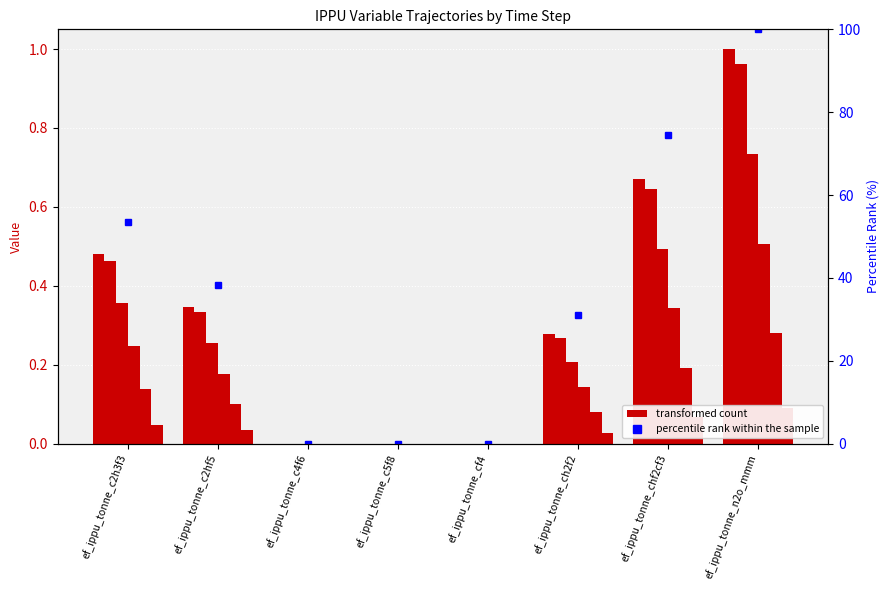

True or false: t24 has a value of 0.0 at ef_ippu_tonne_c2hf5.

False